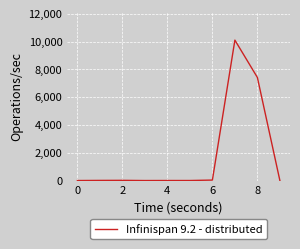

What is the greatest value displayed?

10103